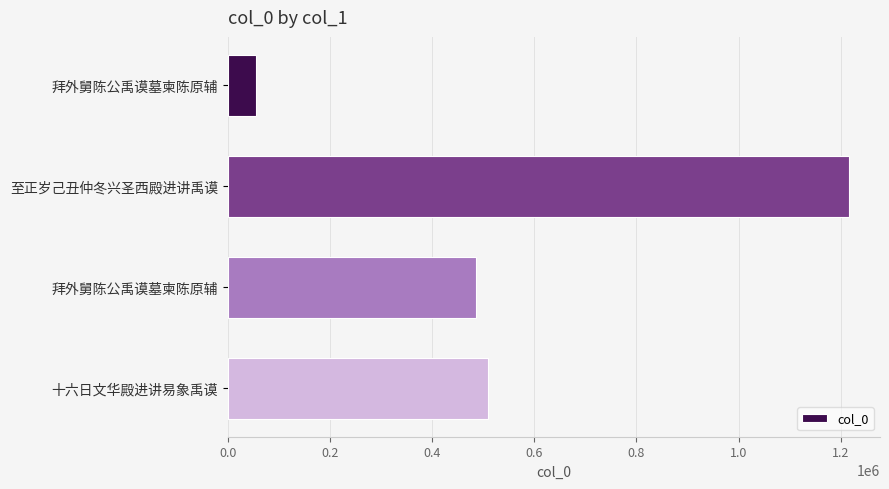

How many bars are there in total?

4